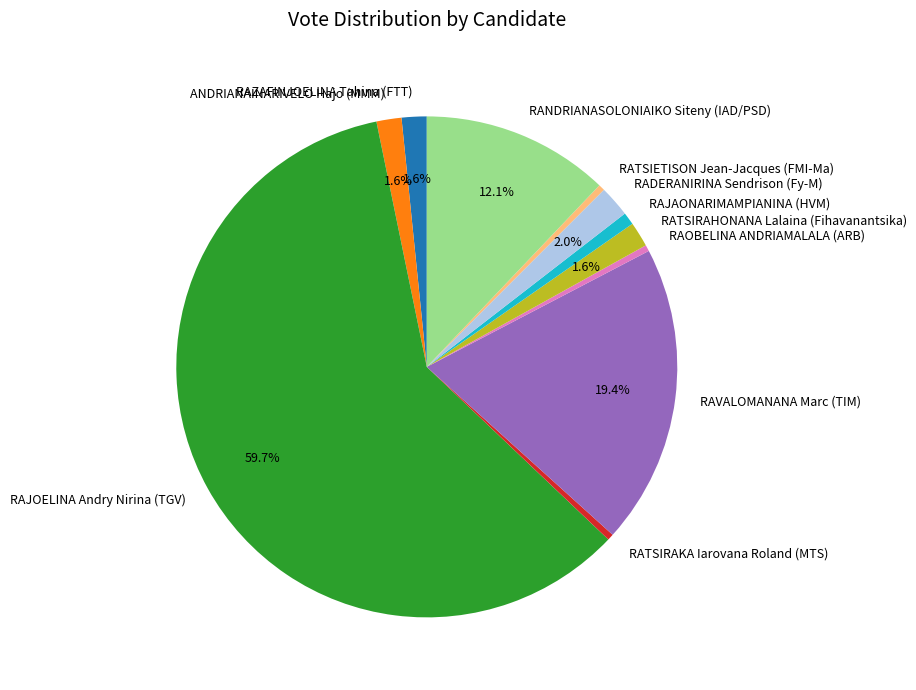

What is the largest slice in the pie chart?

RAJOELINA Andry Nirina (TGV)